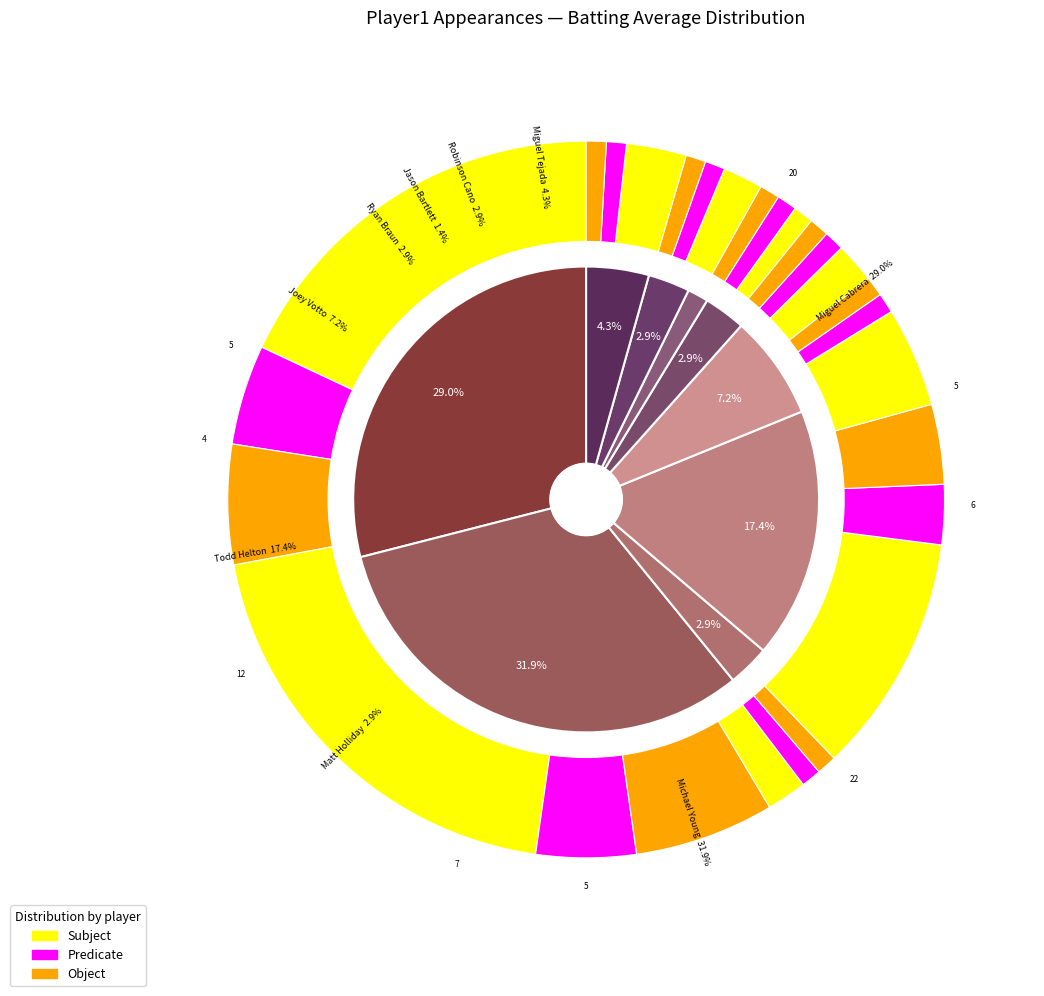

Is it true that 5 is 5% of the pie?

False